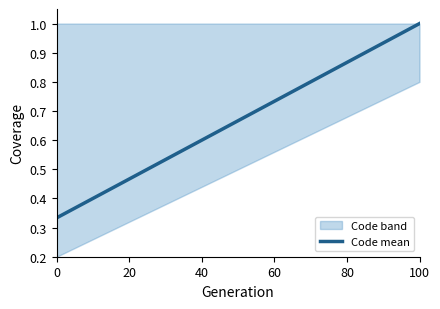

True or false: Code mean has a value of 1.0 at 100.

True